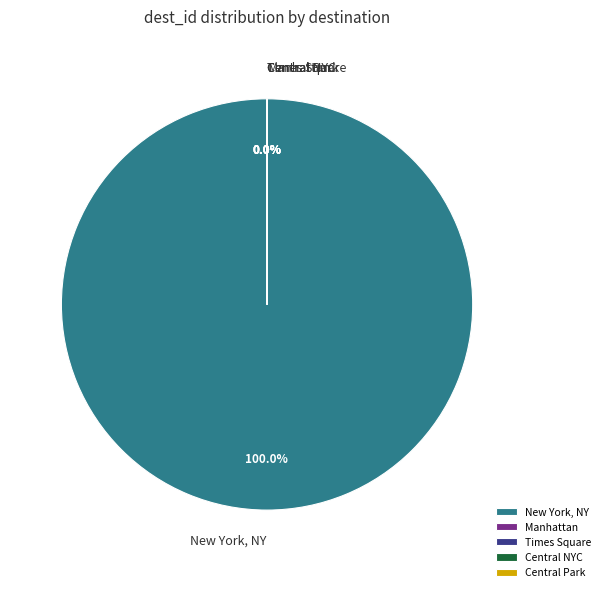

Which category has the biggest portion of the pie?

New York, NY